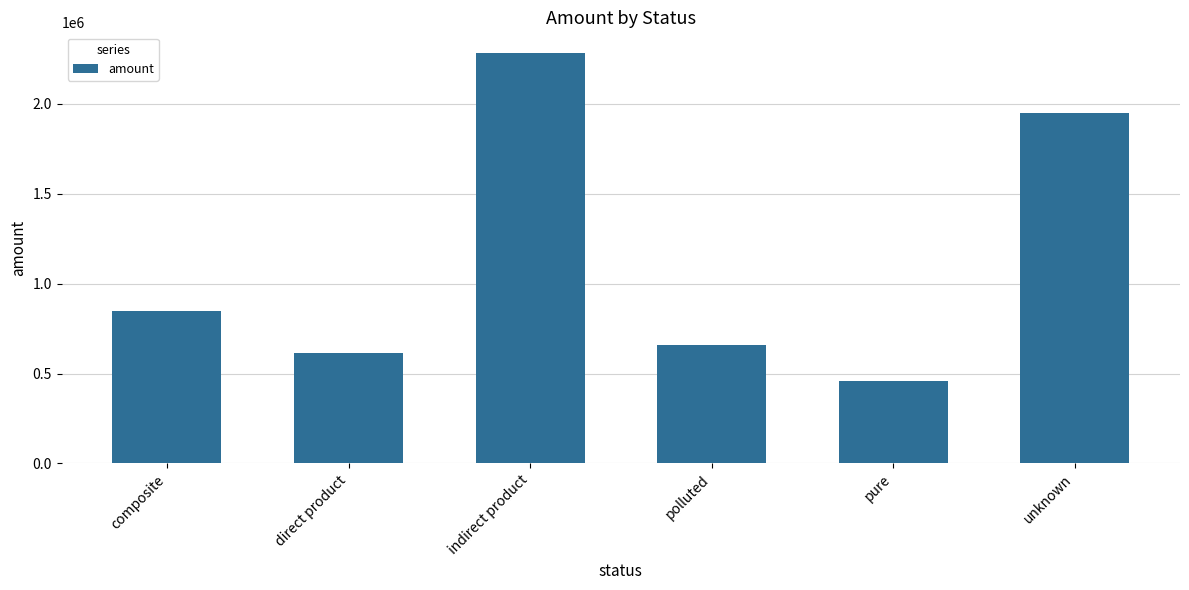

How many data points are less than 850449?

3